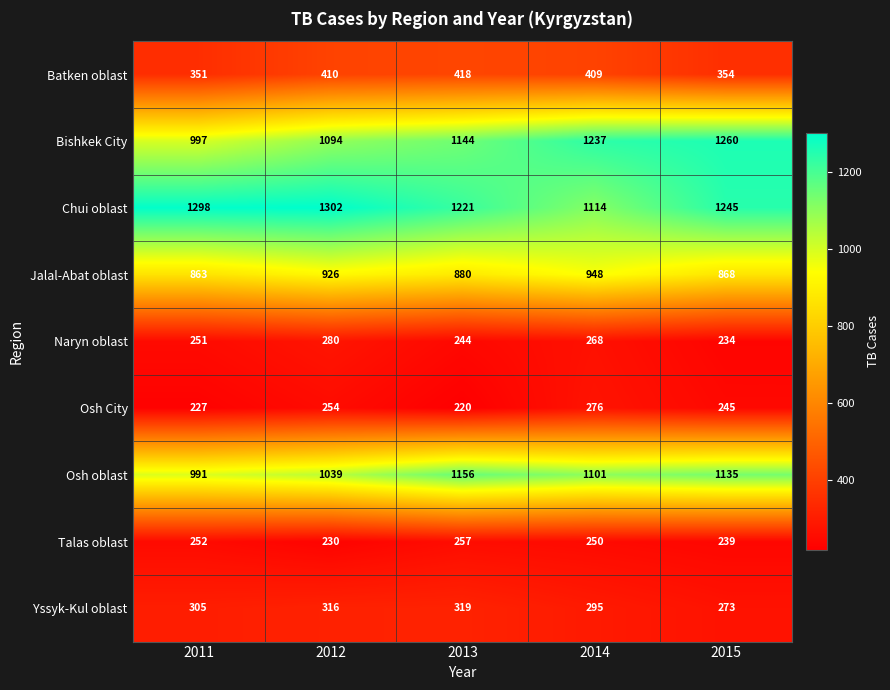

Count the number of data series in this chart.

9